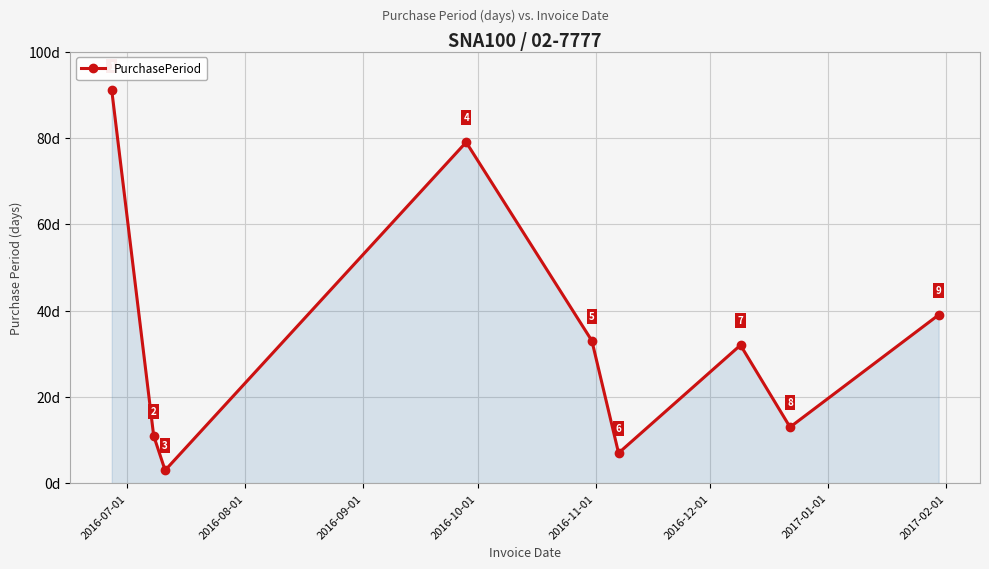

What is the maximum value shown in the chart?

91